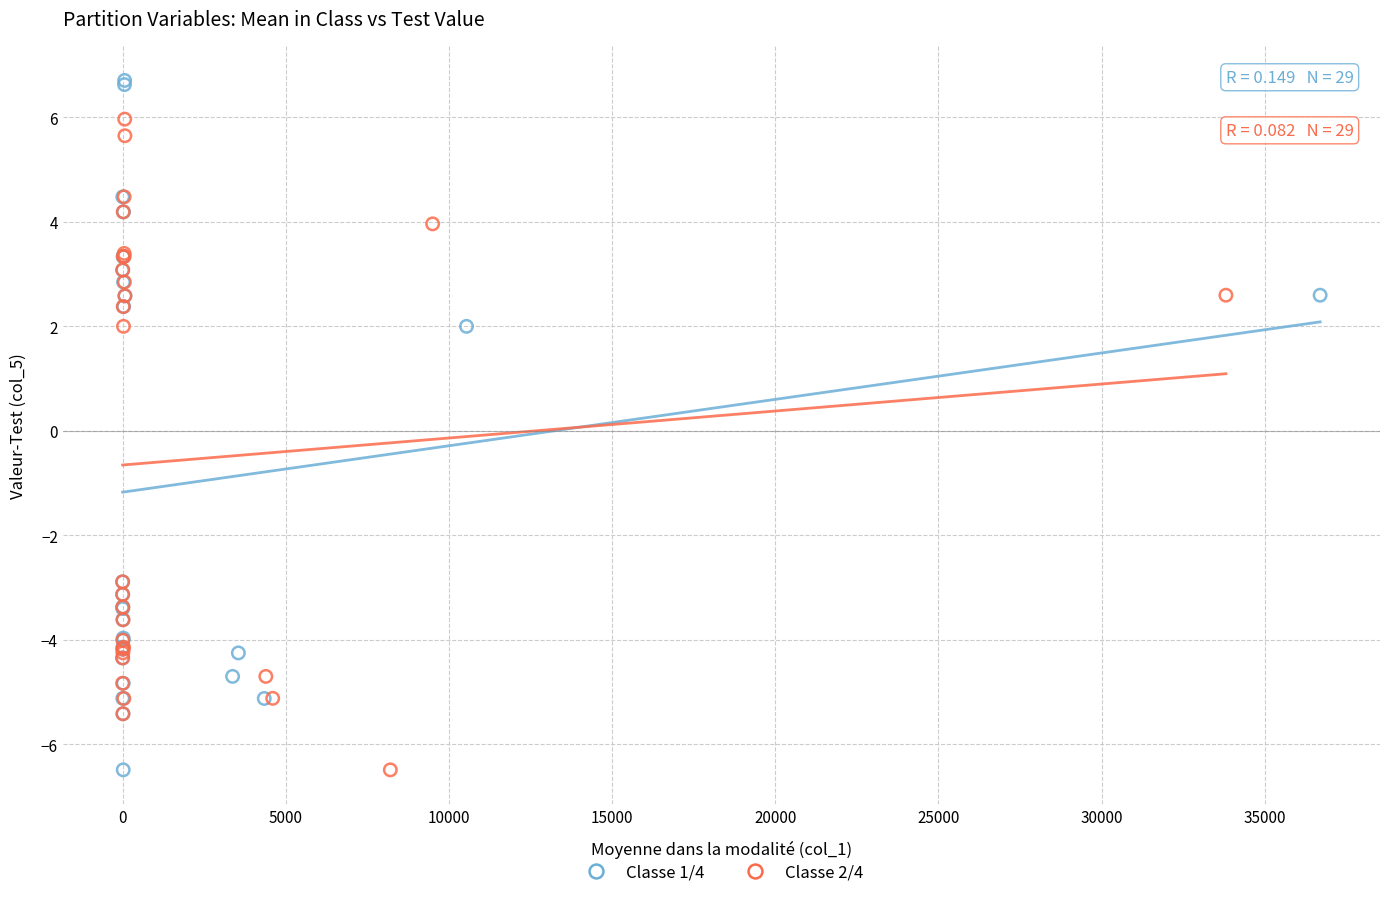

Which series has the largest Y range (max minus min)?

Classe 1/4